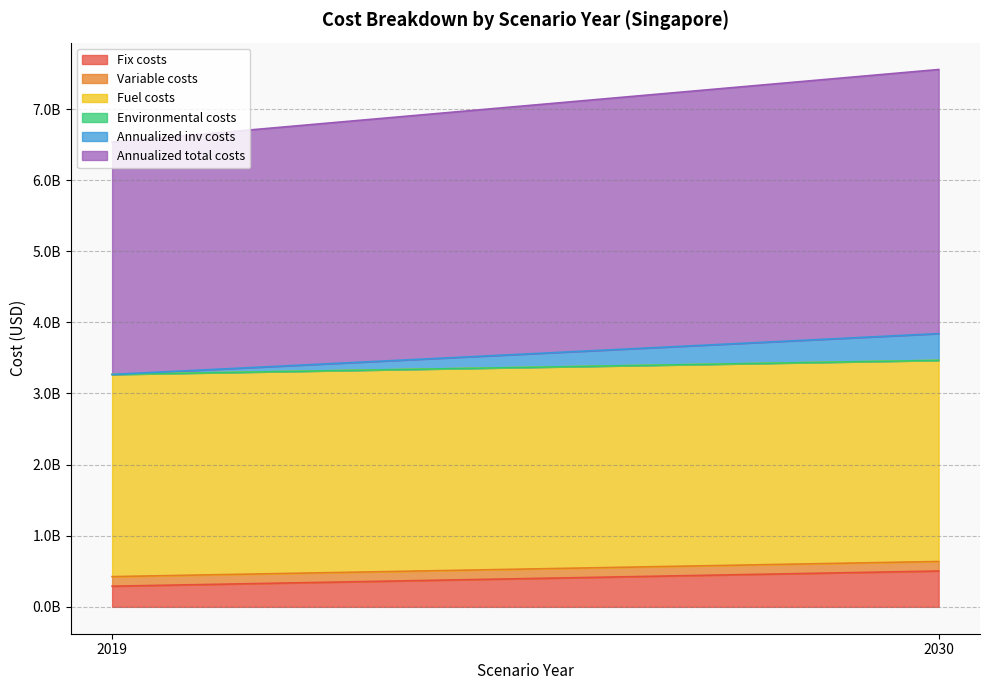

What is the average value of the Annualized inv costs series?

187956577.1